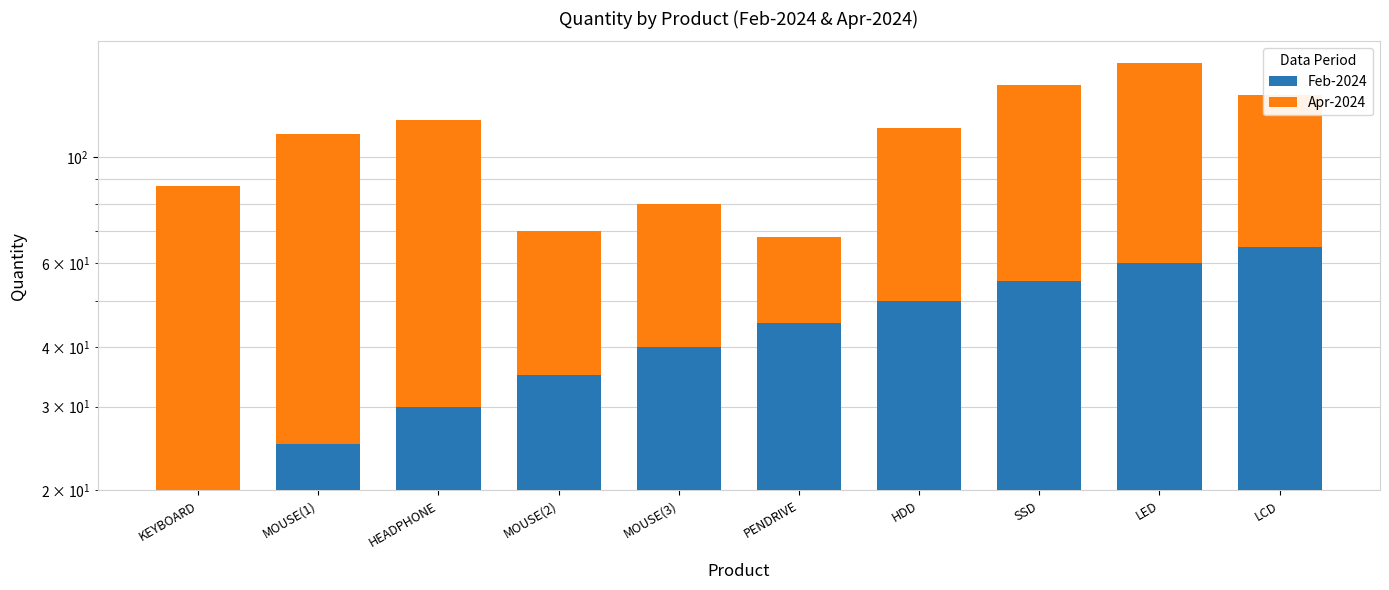

Which series has the largest total across all categories?

Apr-2024